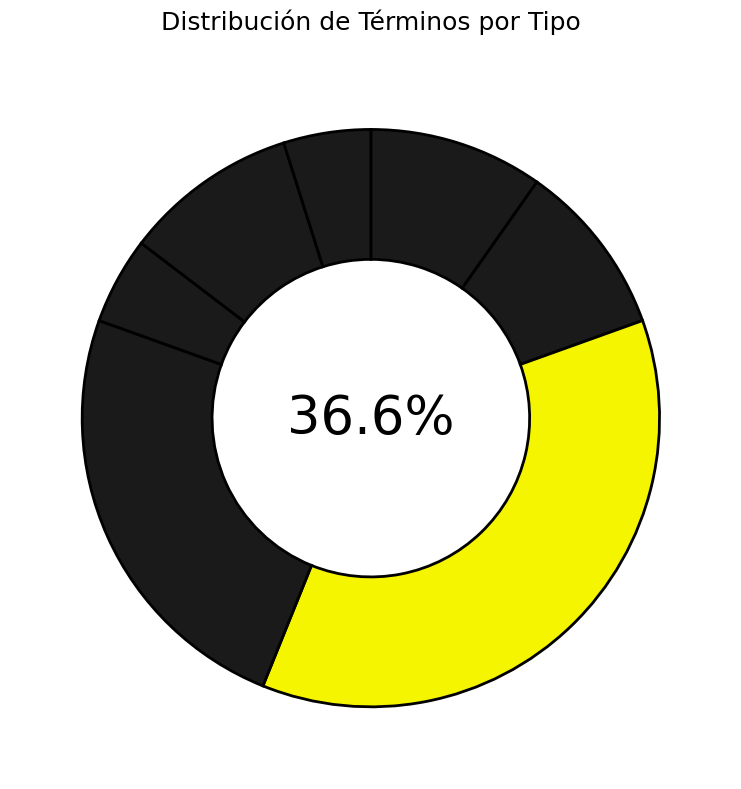

To the nearest percent, what is the difference between the largest and smallest slice percentages?

32%